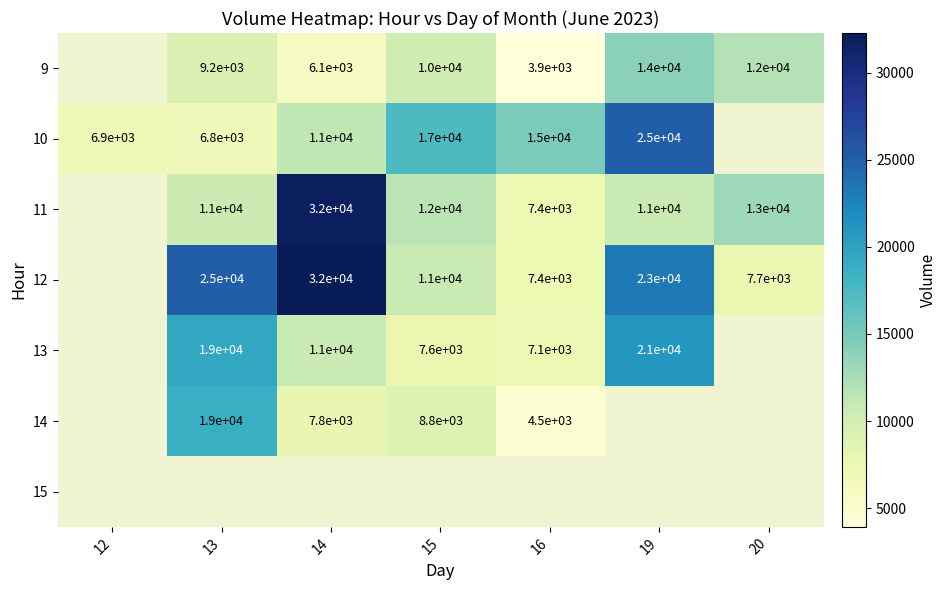

The 10 series shows 15000 at 16. True or false?

True